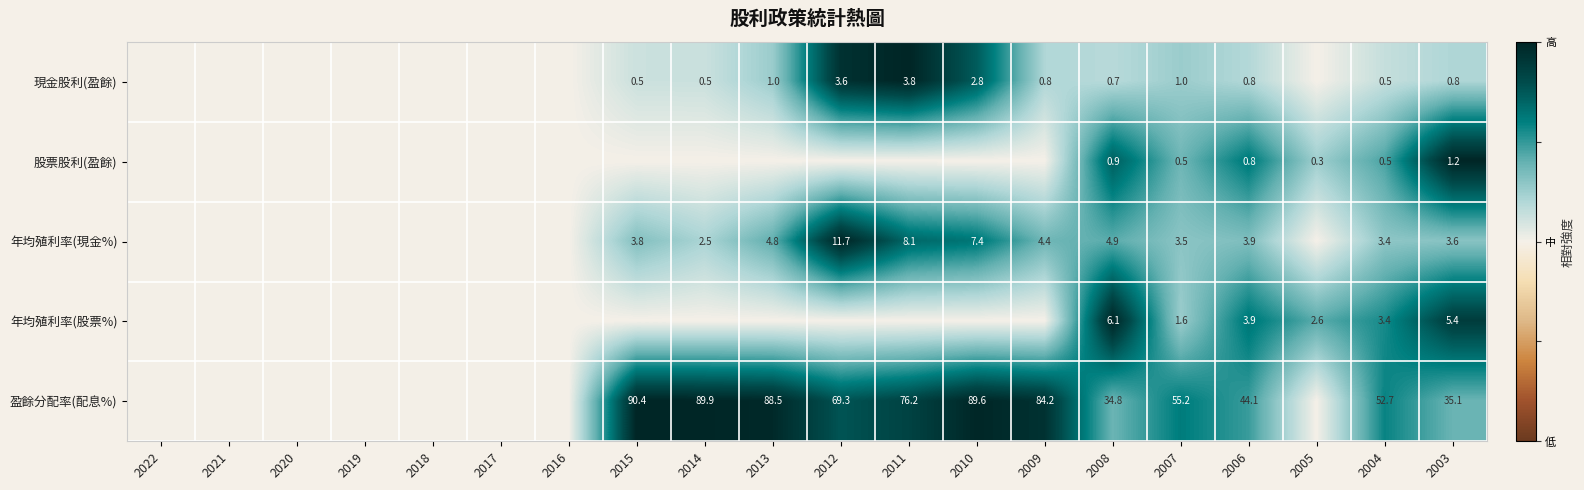

What is the difference between the highest and lowest values at 2007?

54.7